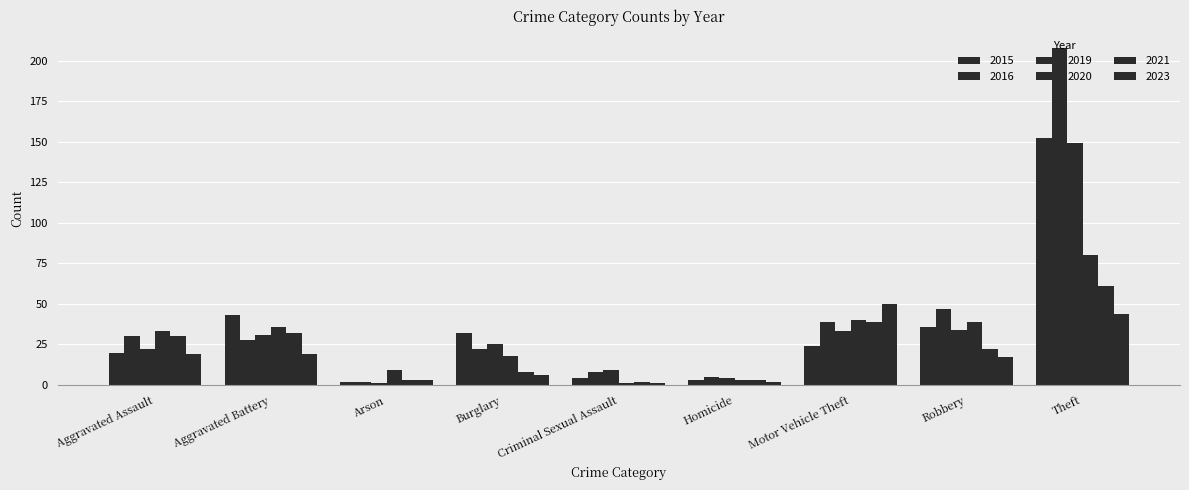

Is the value of 2016 at Robbery greater than the value of 2015 at Arson?

Yes